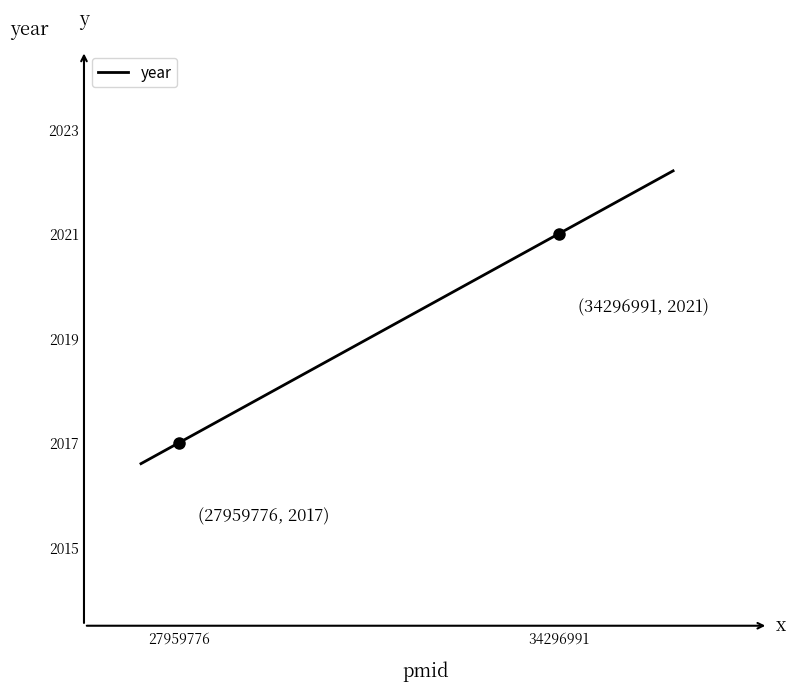

What is the greatest value displayed?

2022.2